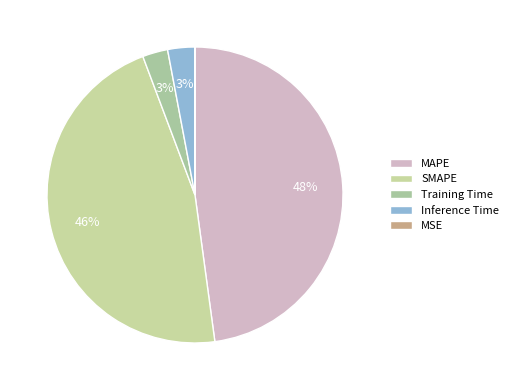

Is MSE the majority of the pie?

No